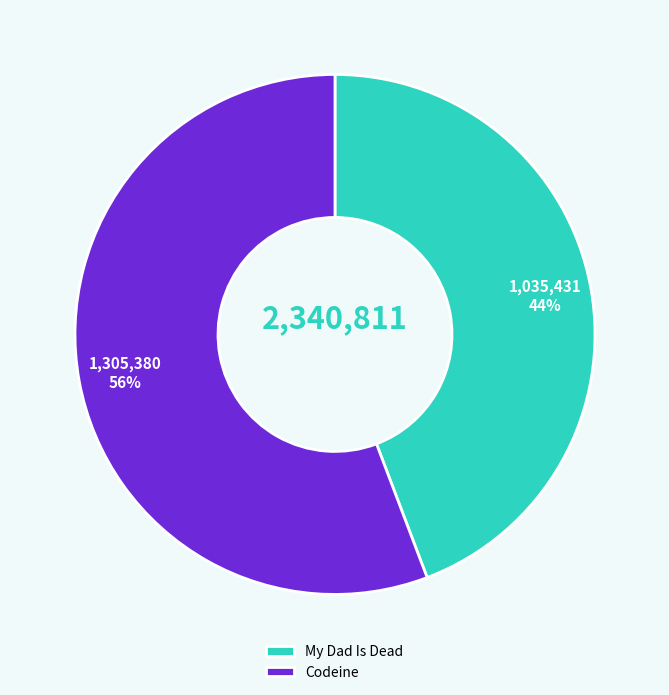

Rank the categories by value from lowest to highest.

My Dad Is Dead, Codeine